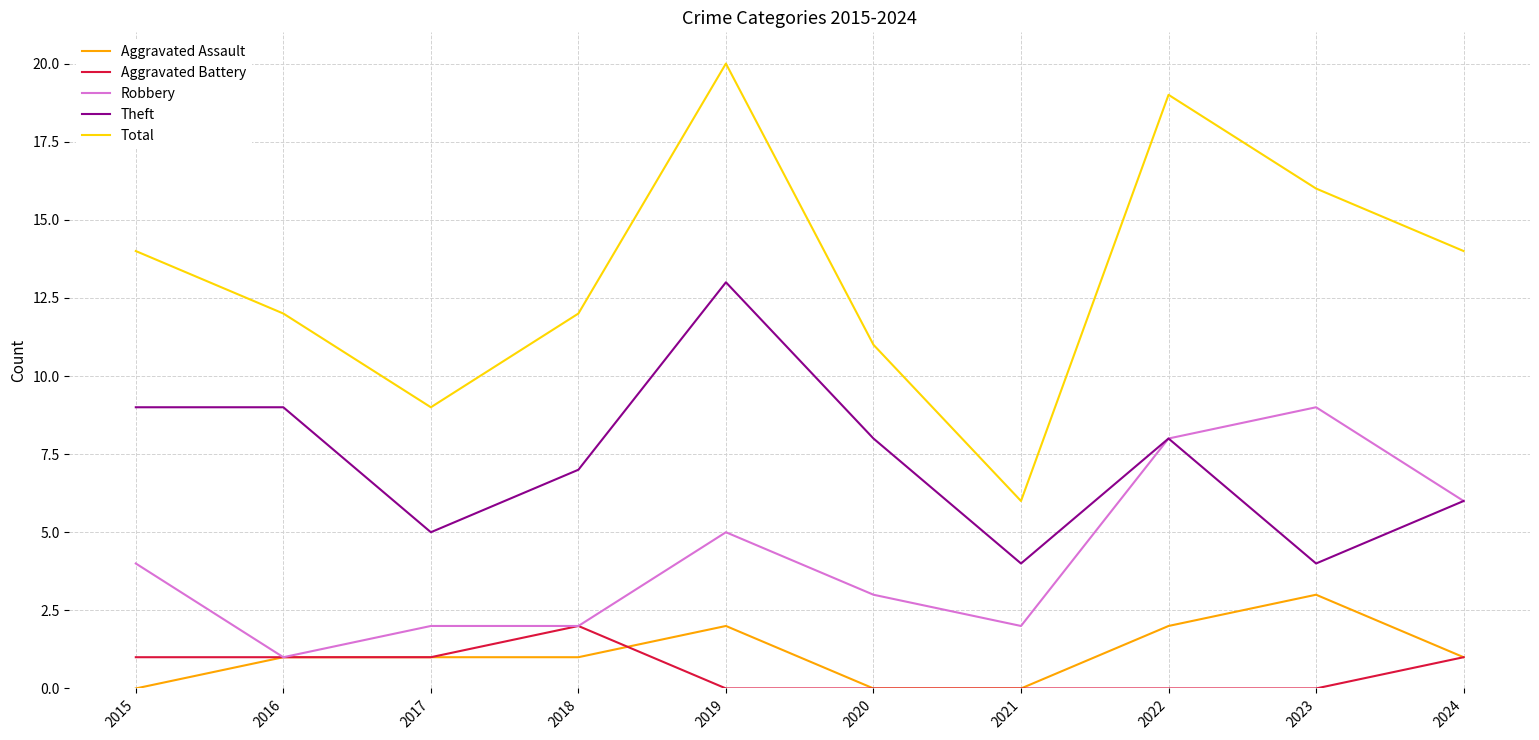

Between 2015 and 2019, which series saw the biggest shift?

Total